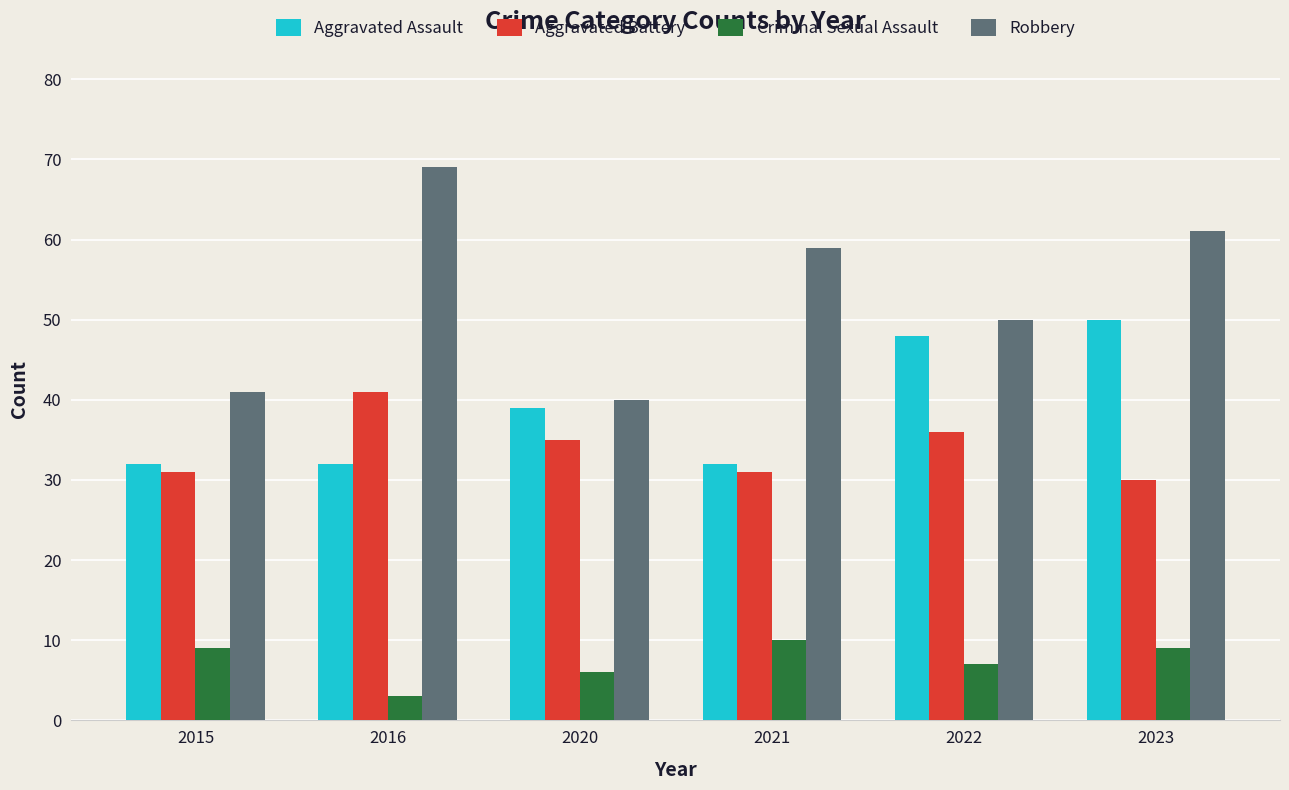

Count the number of categories in the chart.

6